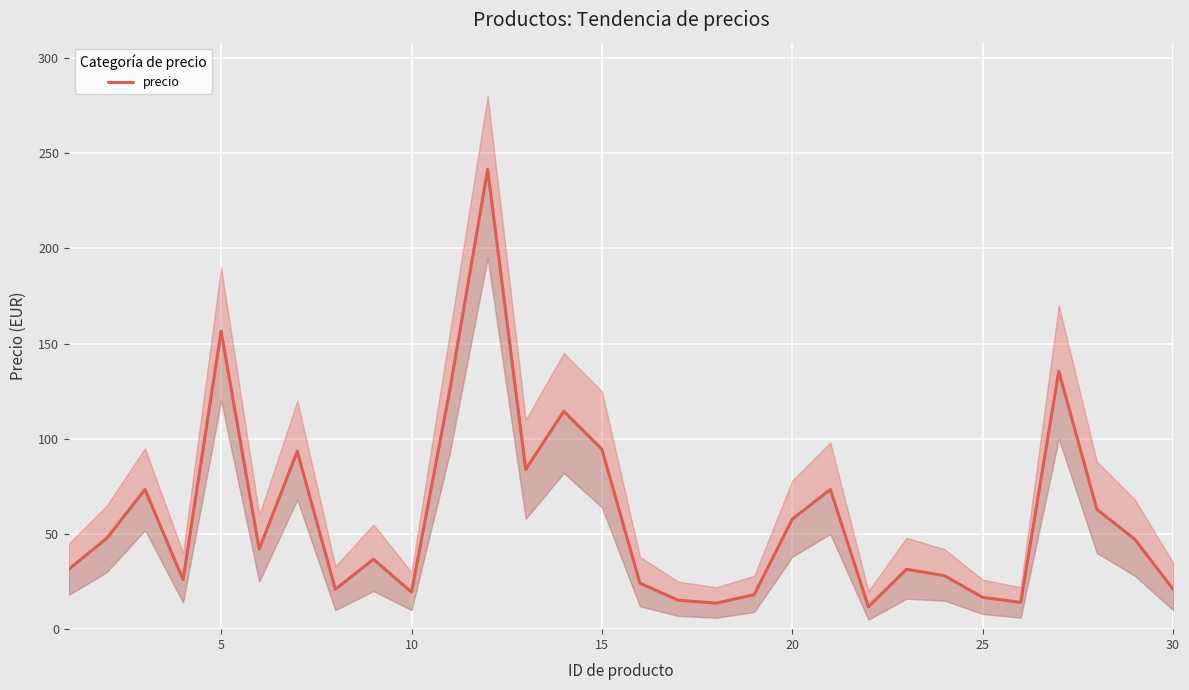

Is it true that the value at 11 is 356.1?

False